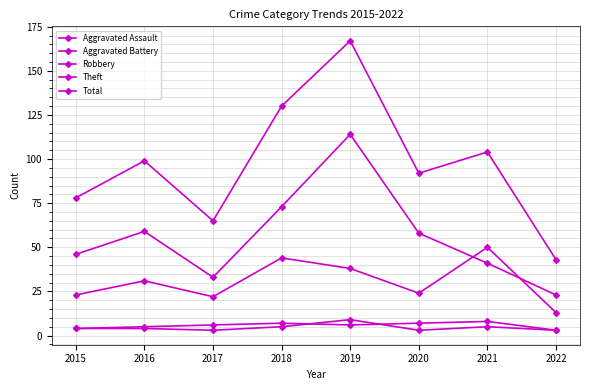

Which series changed the most between 2016 and 2017?

Total